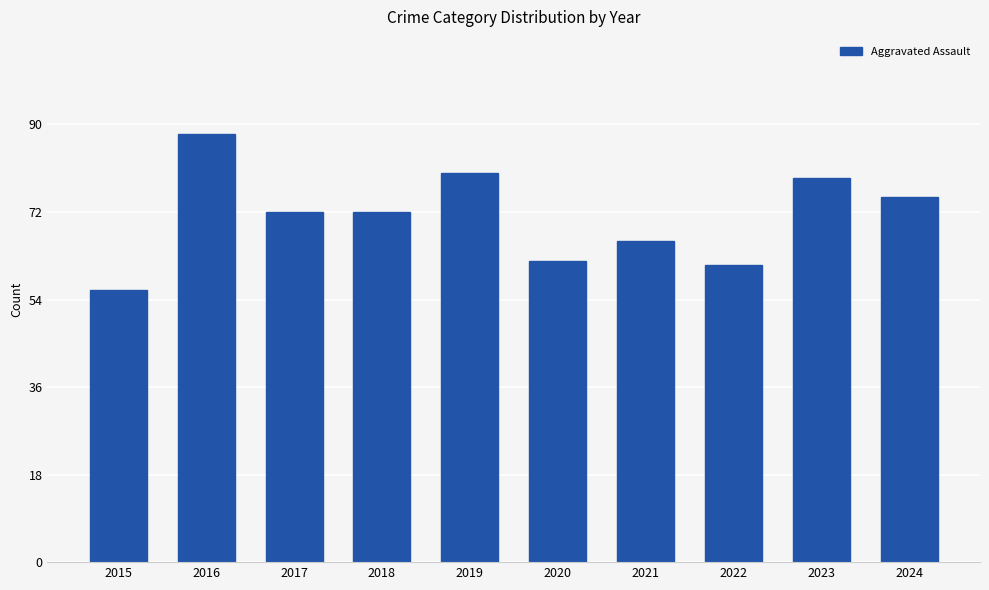

What is the average value?

71